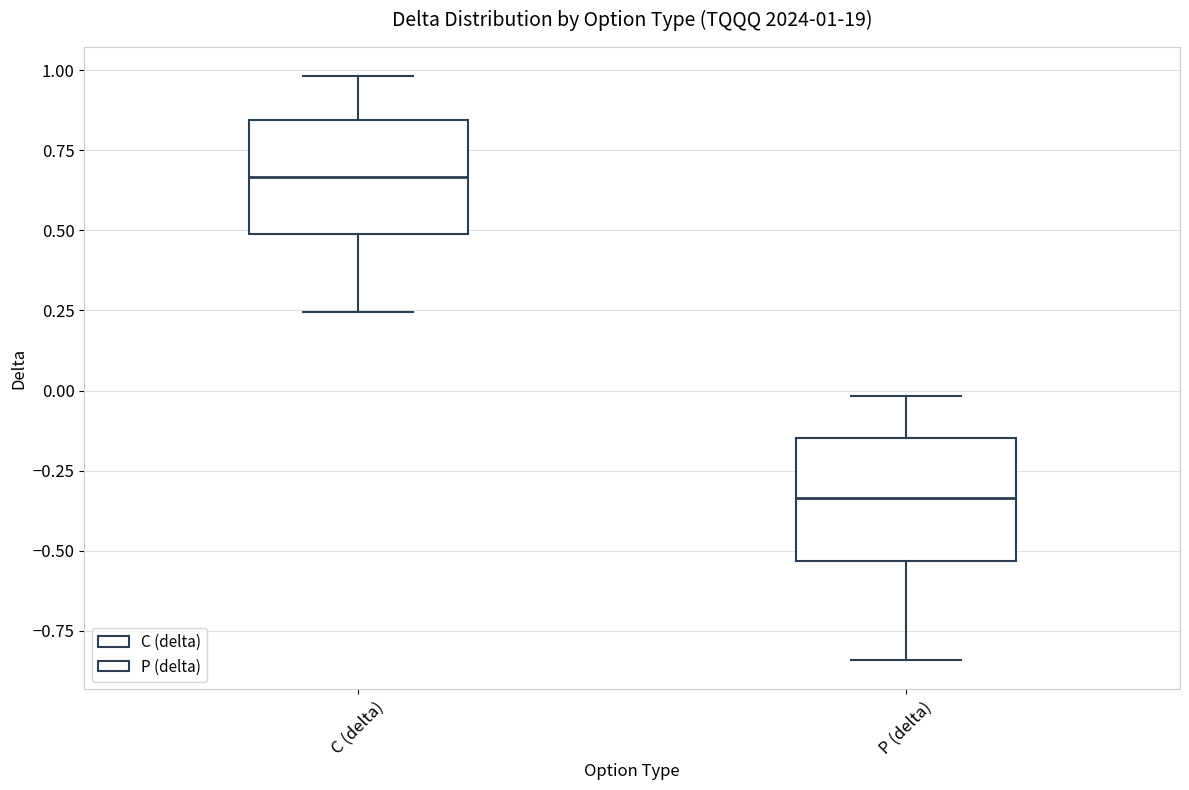

Which box has the highest median line?

C (delta)